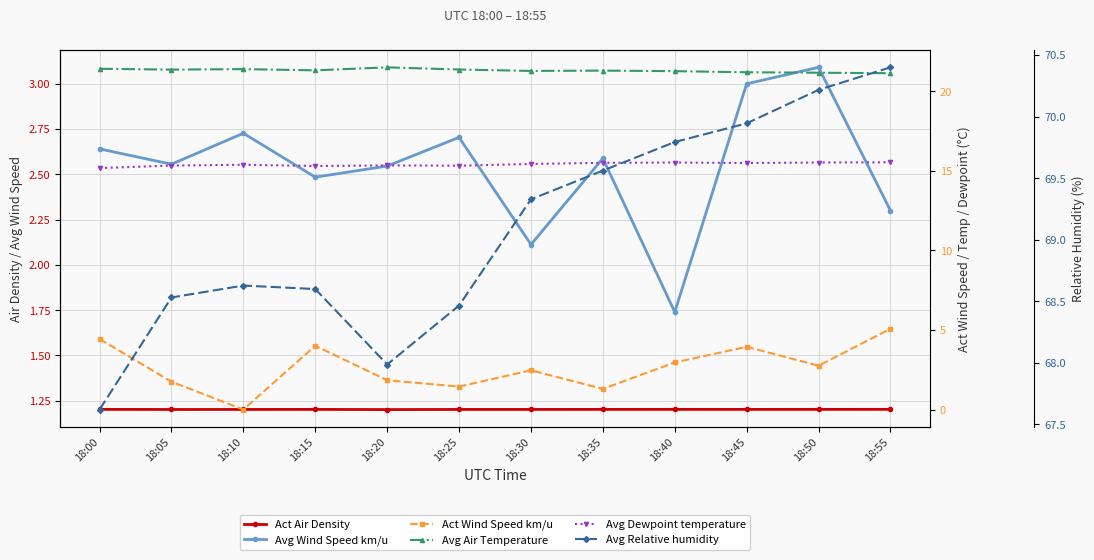

True or false: Act Wind Speed km/u has more than 2 interior local peaks.

True